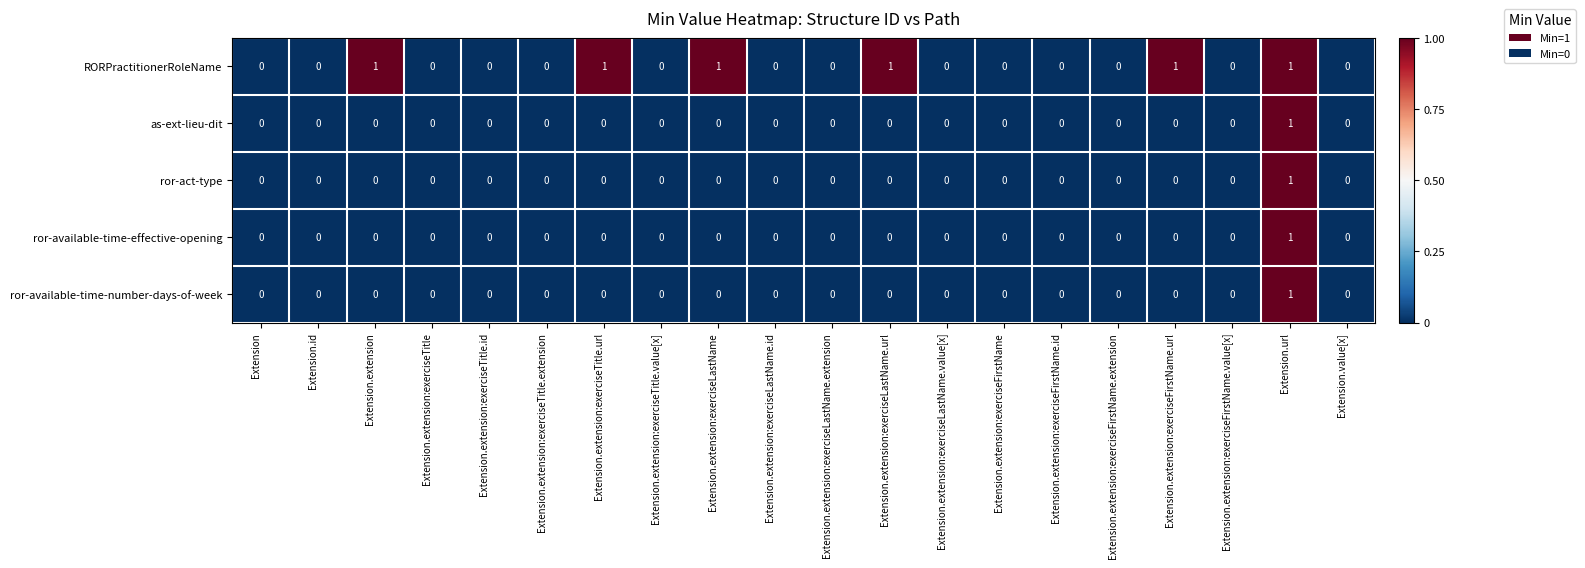

The ror-available-time-number-days-of-week series shows -1 at Extension.extension:exerciseTitle.value[x]. True or false?

False